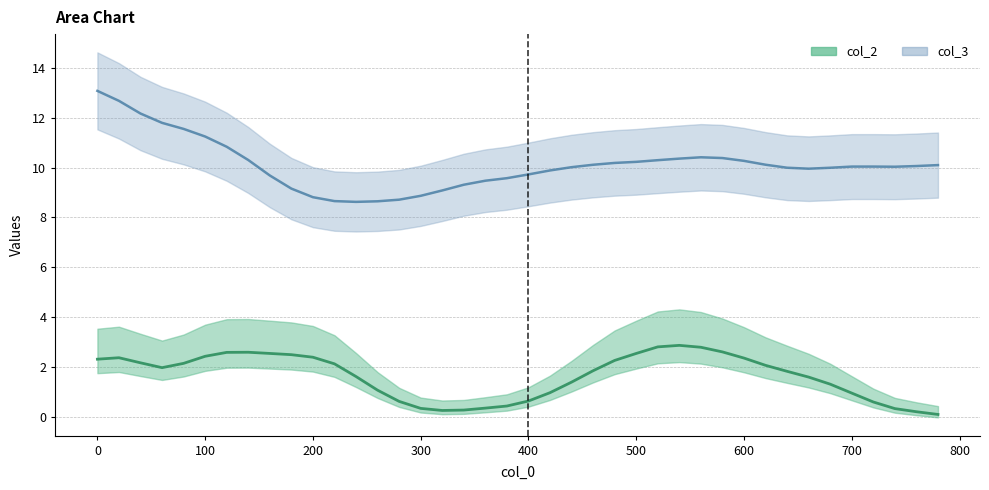

Reading left to right, list all the values displayed in this chart.

col_2: 2.3	2.4	2.2	2.0	2.1	2.4	2.6	2.6	2.5	2.5	2.4	2.1	1.6	1.1	0.6	0.3	0.2	0.3	0.3	0.4	0.6	1.0	1.4	1.8	2.3	2.5	2.8	2.9	2.8	2.6	2.4	2.1	1.8	1.6	1.3	0.9	0.6	0.3	0.2	0.1
col_3: 13.1	12.7	12.2	11.8	11.6	11.3	10.8	10.3	9.7	9.2	8.8	8.7	8.6	8.7	8.7	8.9	9.1	9.3	9.5	9.6	9.7	9.9	10.0	10.1	10.2	10.2	10.3	10.4	10.4	10.4	10.3	10.1	10.0	10.0	10.0	10.0	10.0	10.0	10.1	10.1